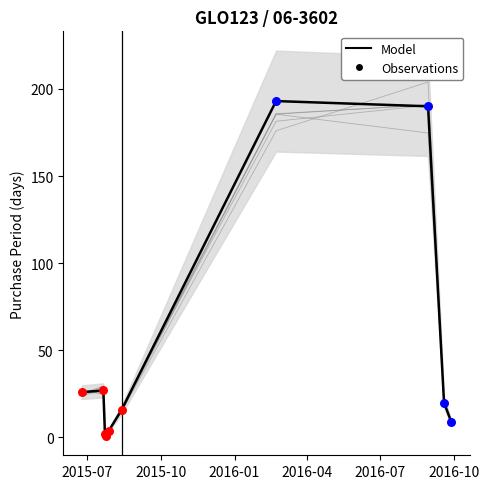

What is the change in value from 2015-07-28 to 2016-09-19?

+16